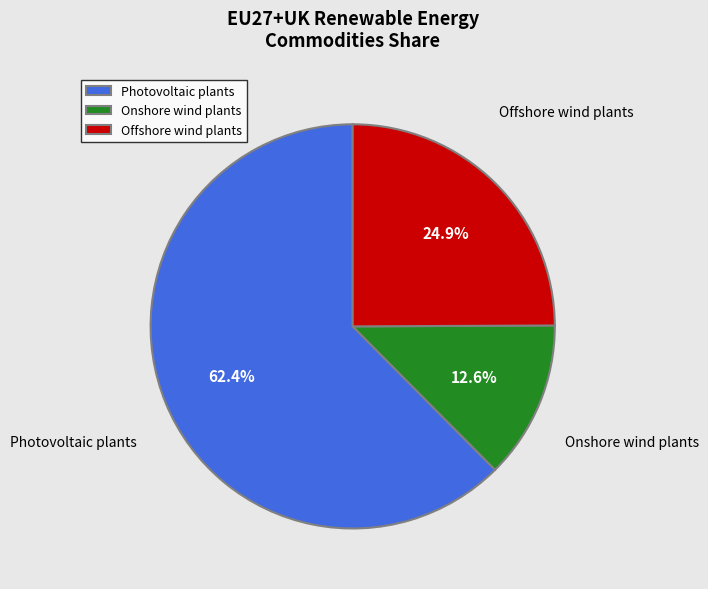

How many segments does this pie chart have?

3